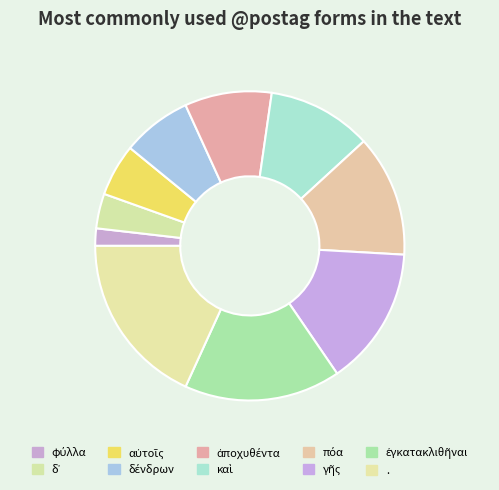

How many segments does this pie chart have?

10